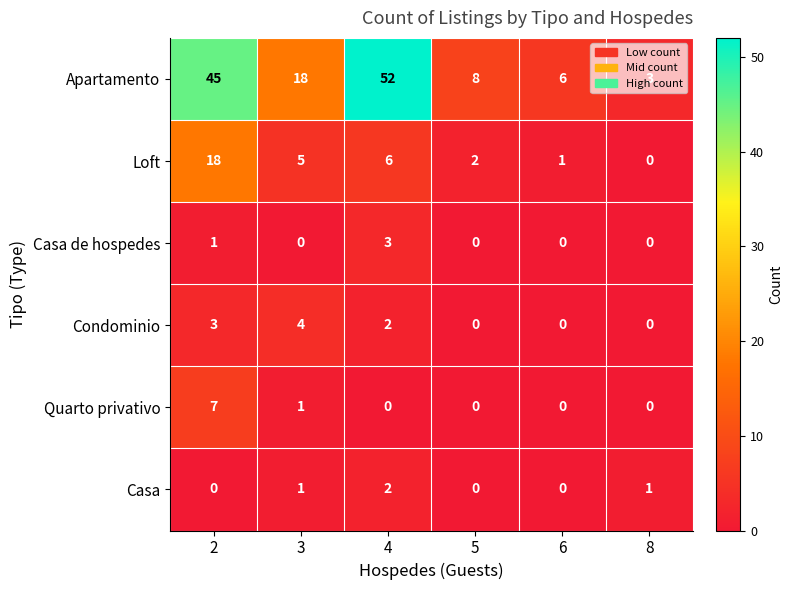

What is the total value across all series at 6?

7